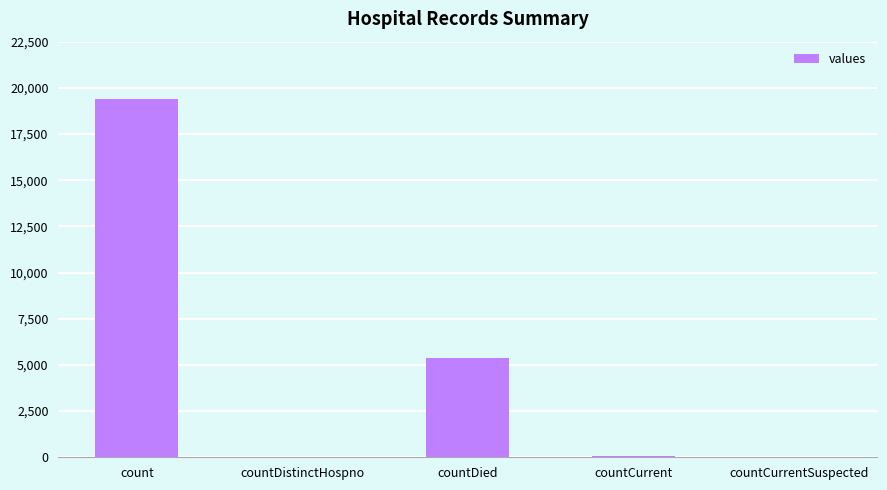

What is the sum of all values?

24875